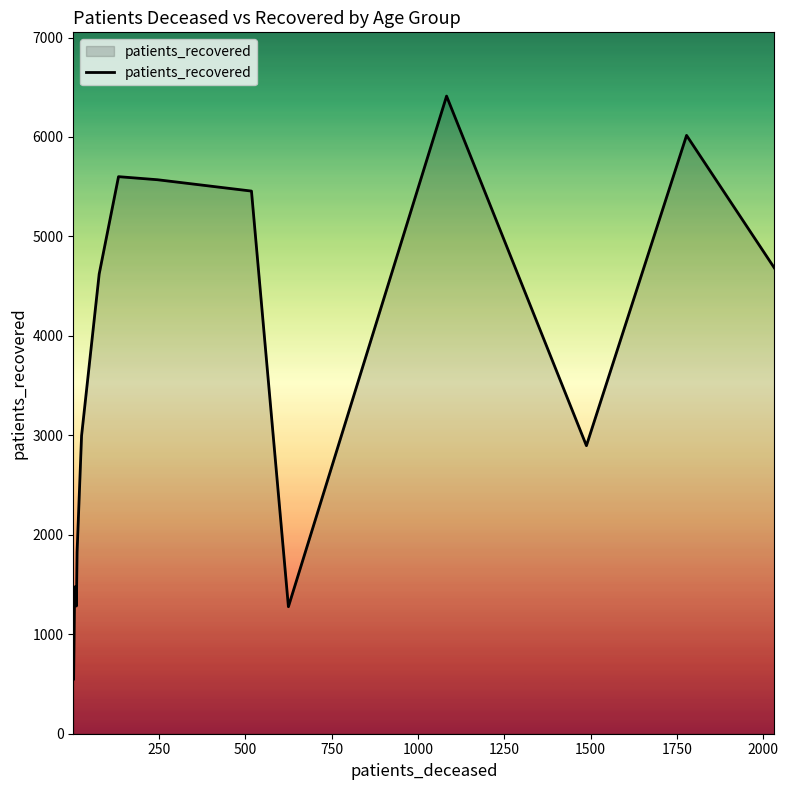

How many lines are shown in the chart?

1